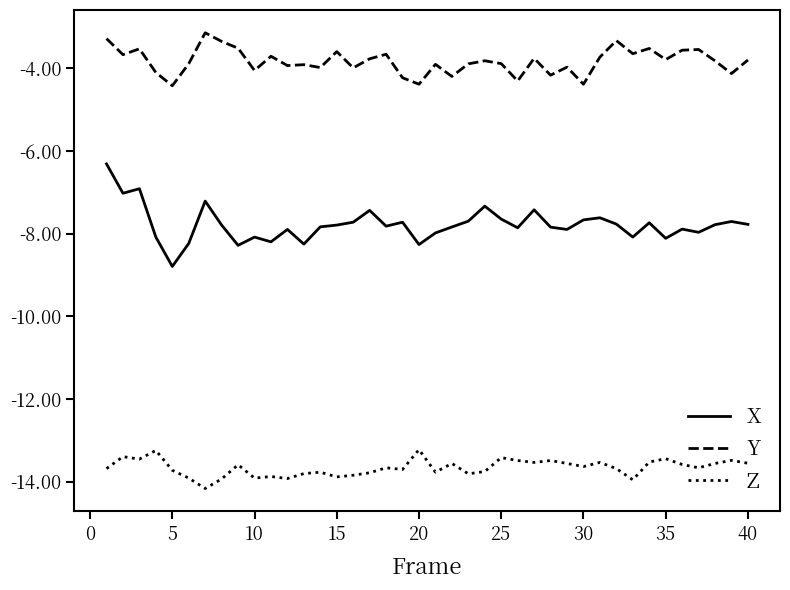

True or false: X and Y cross at least once.

False